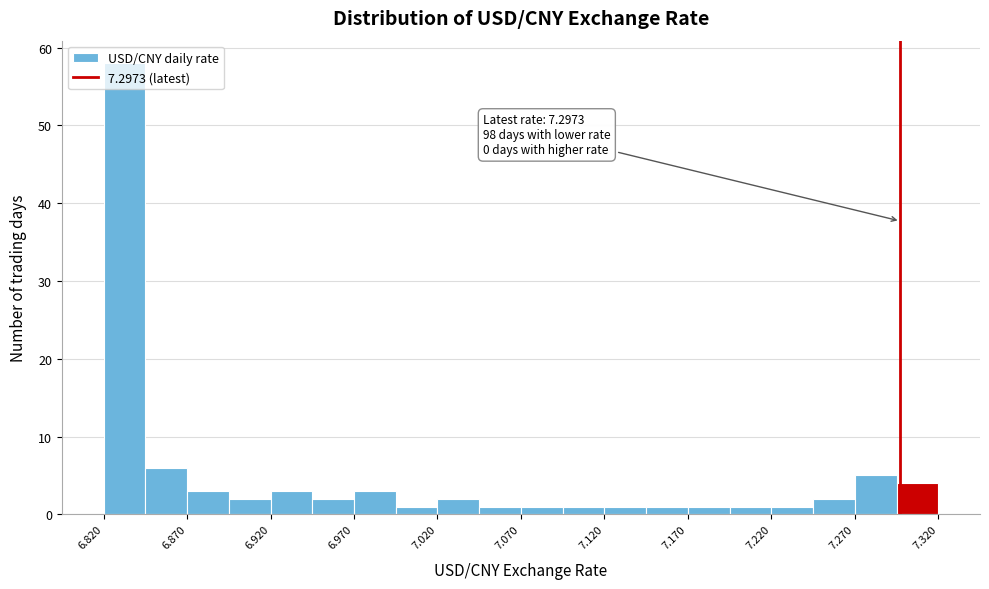

Over which range of the x-axis is the bar tallest?

6.820 to 6.845